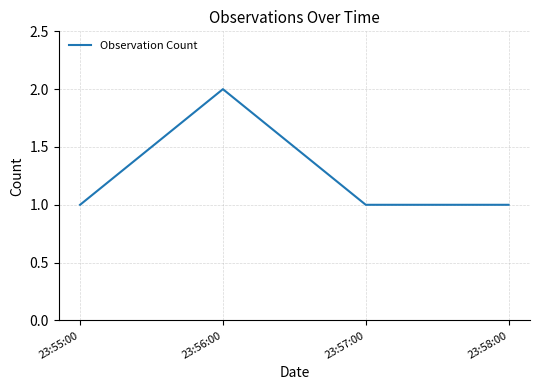

What is the sum of the values at 23:57:00 and 23:55:00?

2